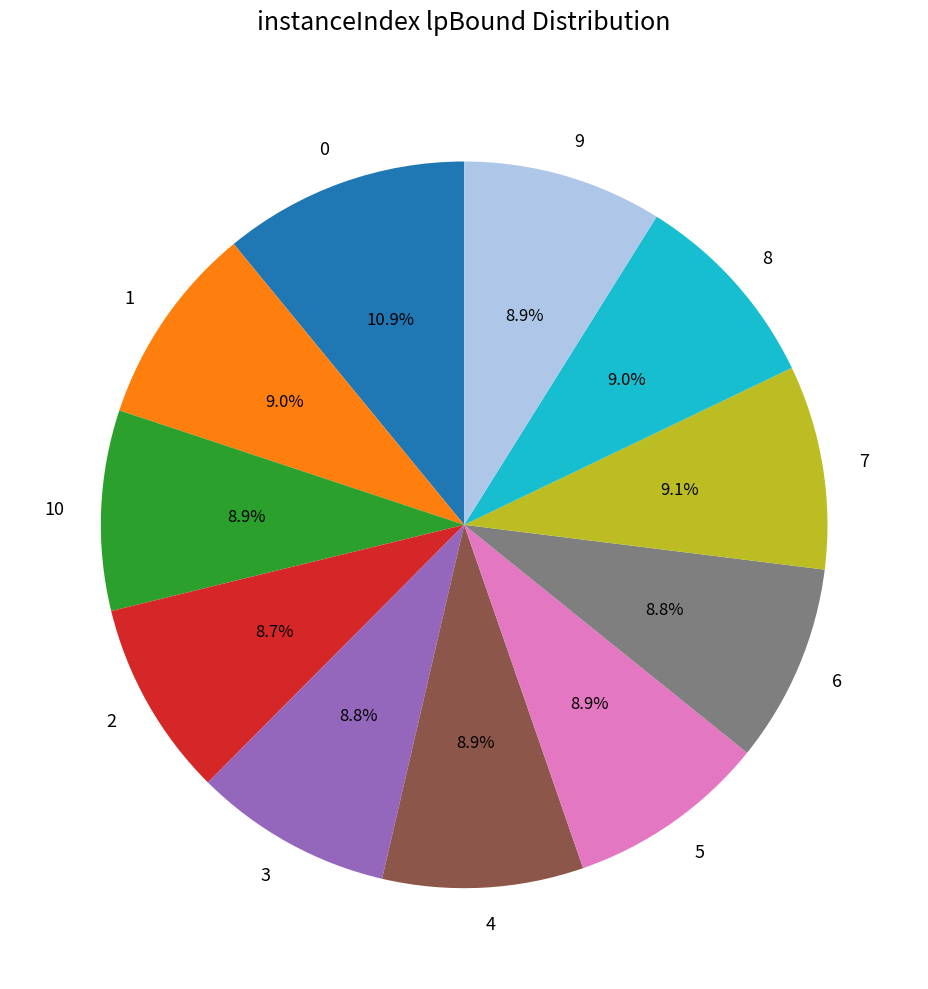

Count the number of slices in the pie.

11